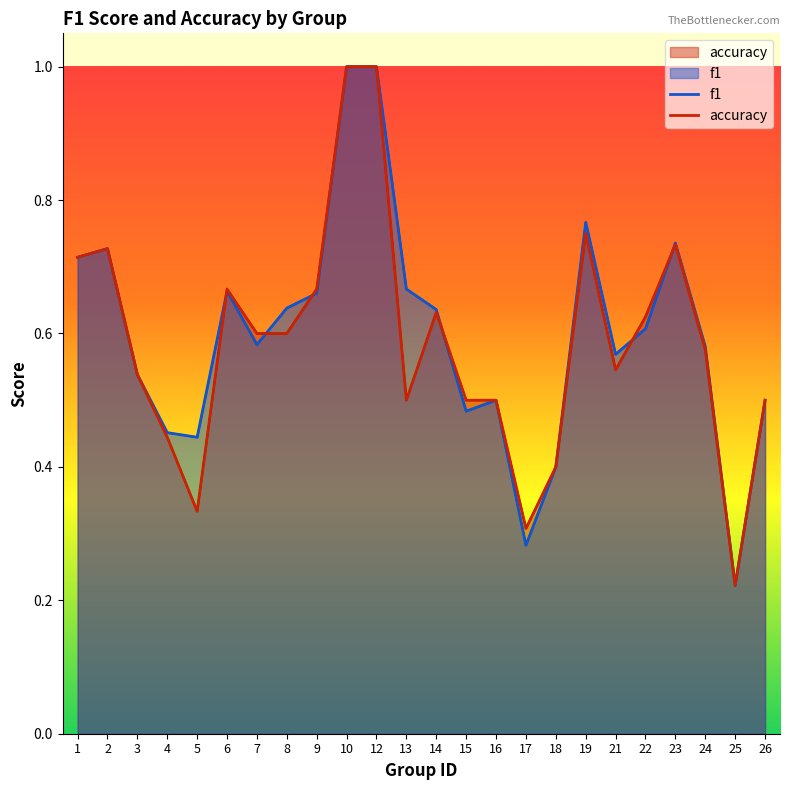

What is the average value of the f1 series?

0.6